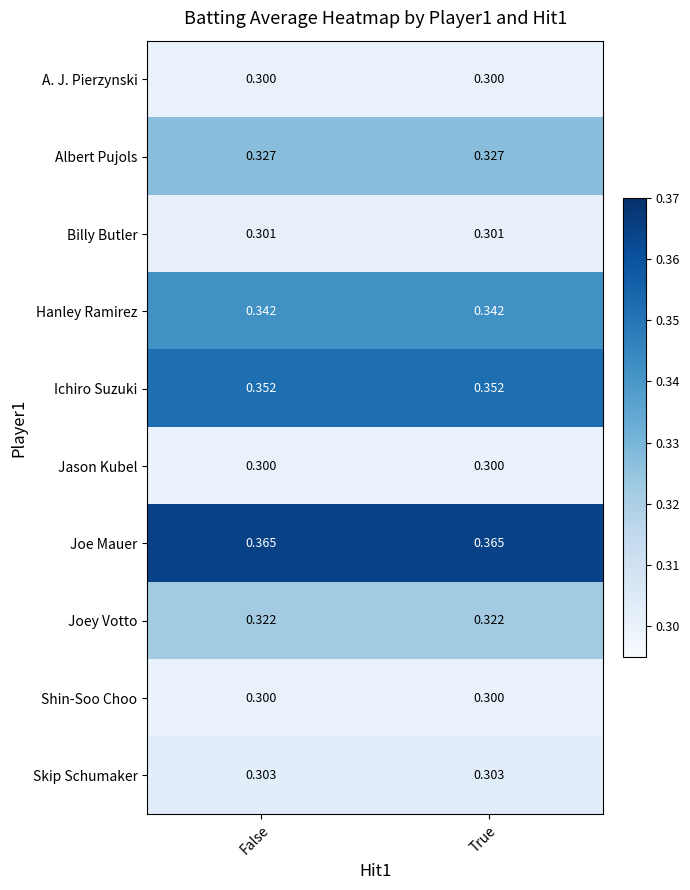

Which series has the largest total across all categories?

Joe Mauer